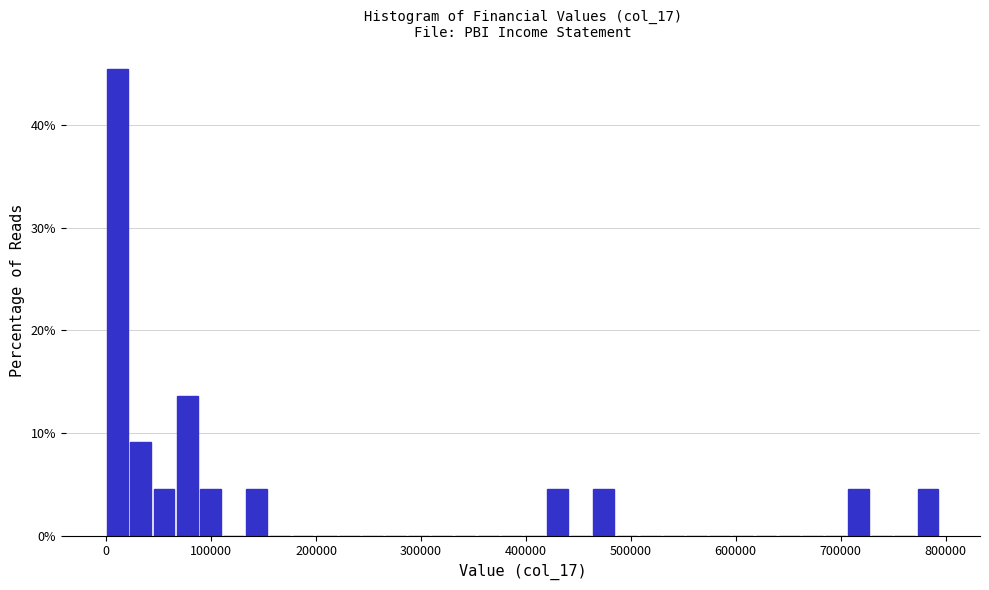

Read against the x-axis, roughly where is the centre of the tallest bar?

10000